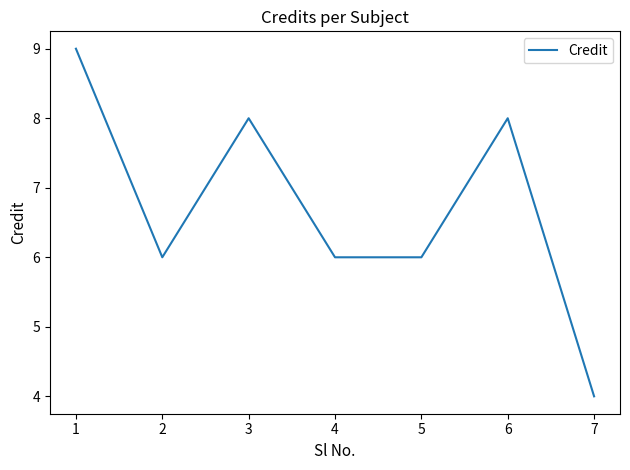

What is the minimum value shown in the chart?

4